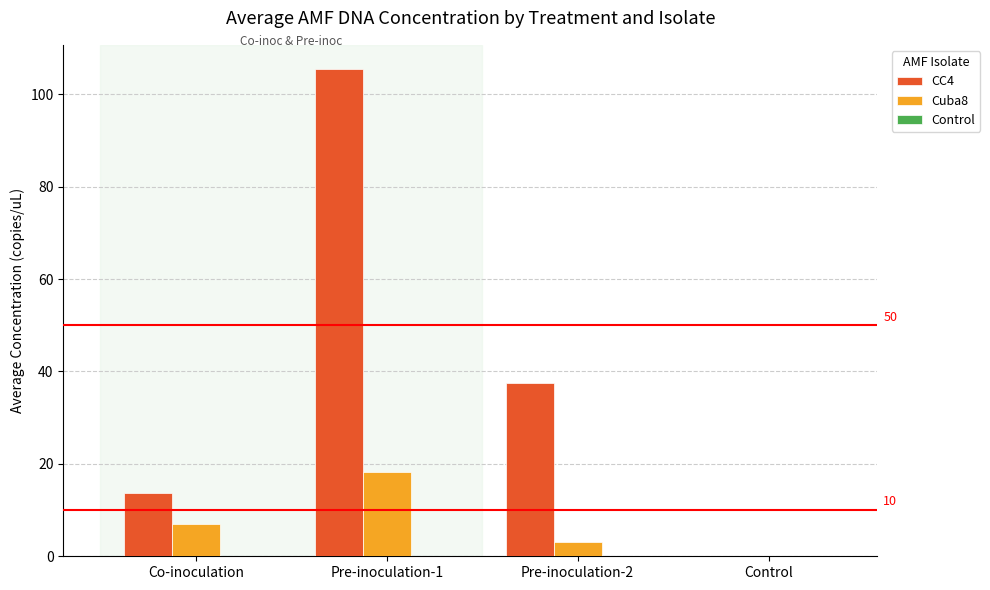

At which category is the sum across all series the highest?

Pre-inoculation-1